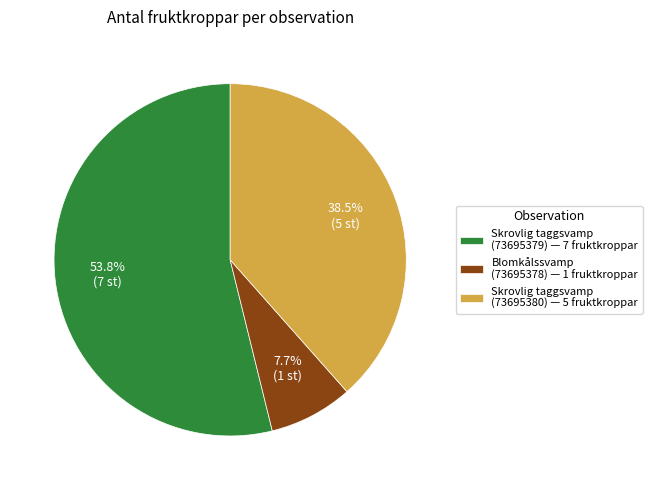

To the nearest percent, what is the average slice percentage?

33%